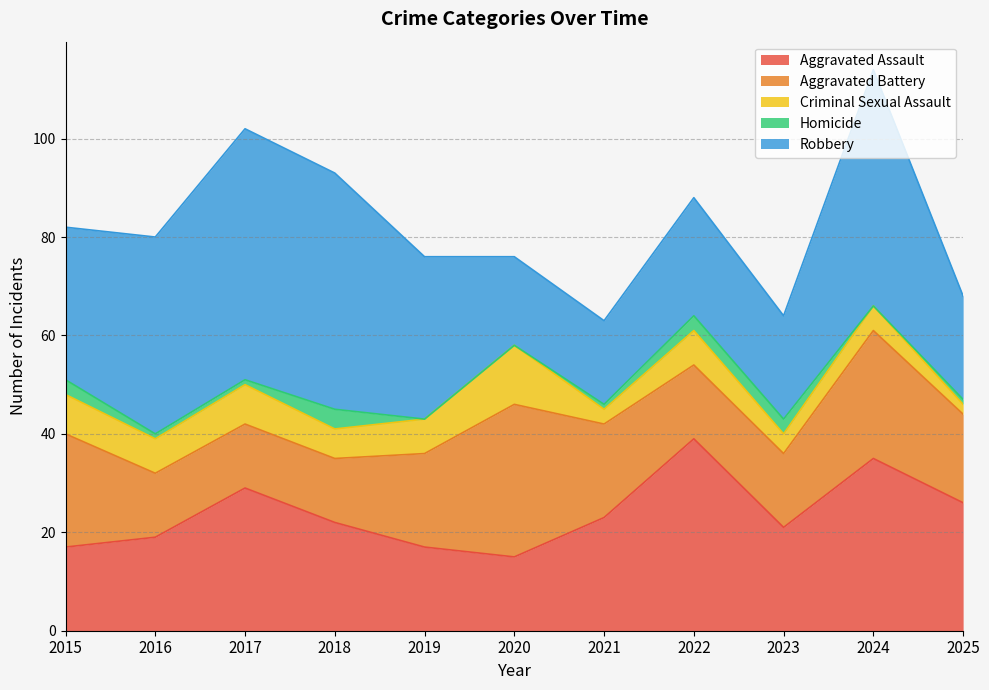

In Aggravated Assault, how many points are higher than both neighbors (excluding endpoints)?

3